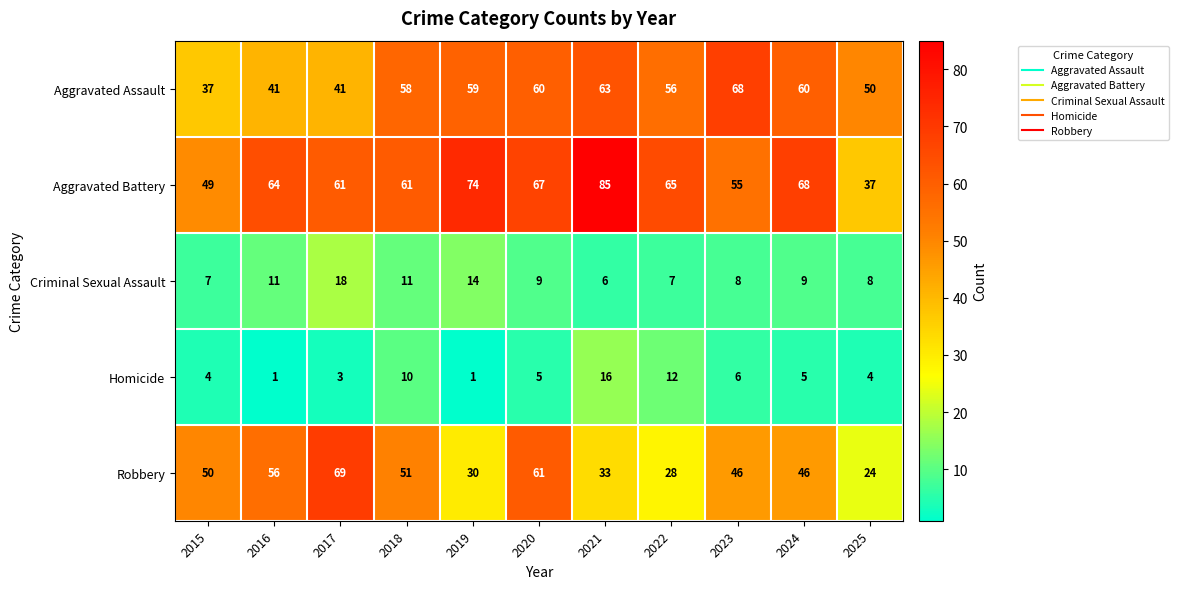

Which series has the largest range (max minus min)?

Aggravated Battery